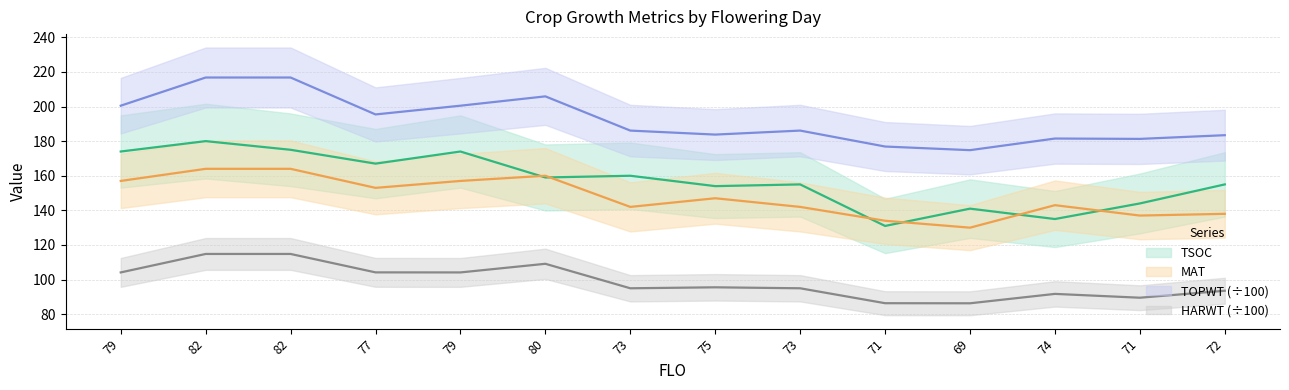

How many values in the MAT series exceed 147?

6